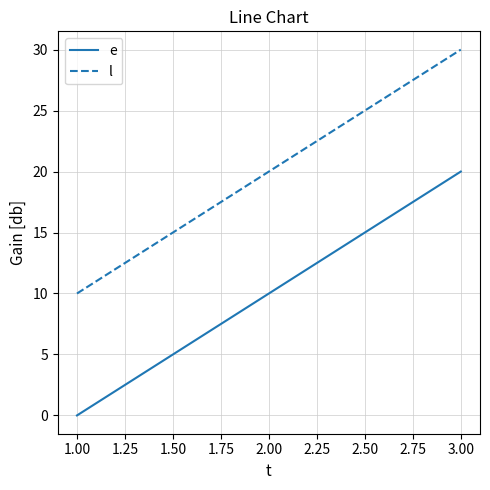

What is the difference between the maximum and minimum values in the e series?

20